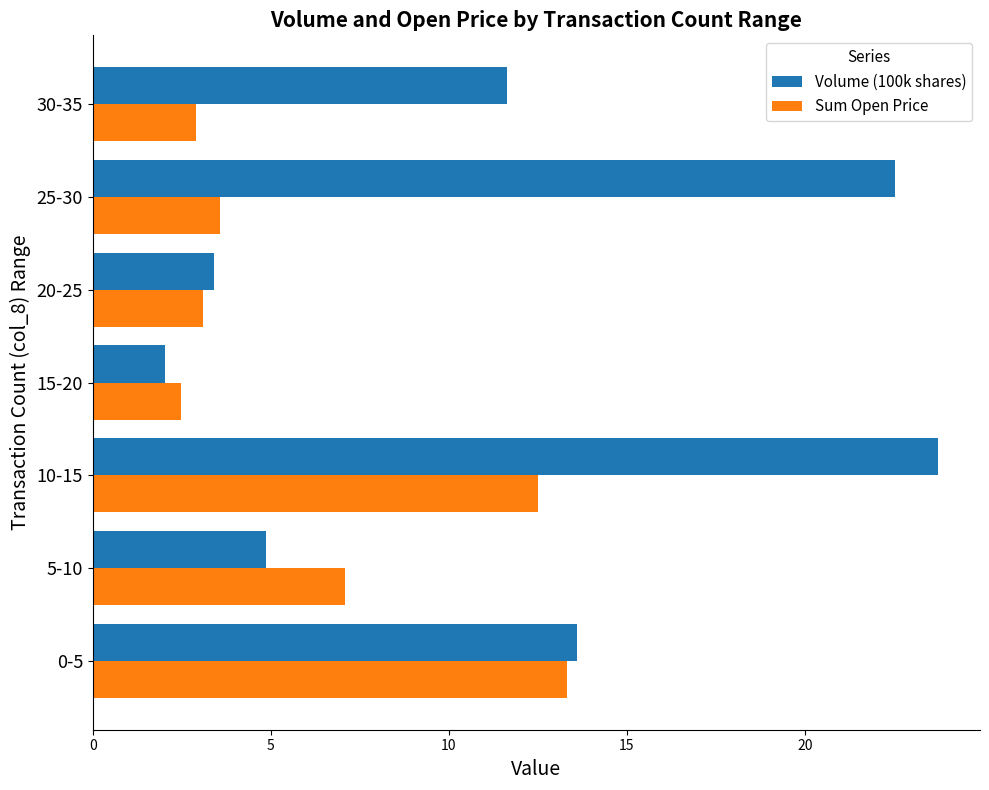

List the series in order of their overall mean, lowest first.

Sum Open Price, Volume (100k shares)